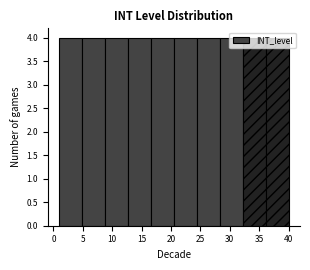

Reading left to right, list every bar in this chart as the range it spans on the x-axis followed by its height. Neither the bar edges nor the heights are printed on the chart, so give them approximately, as read against the axes.

1.0 to 4.9: 4
4.9 to 8.8: 4
8.8 to 12.7: 4
12.7 to 16.6: 4
16.6 to 20.5: 4
20.5 to 24.4: 4
24.4 to 28.3: 4
28.3 to 32.2: 4
32.2 to 36.1: 4
36.1 to 40.0: 4